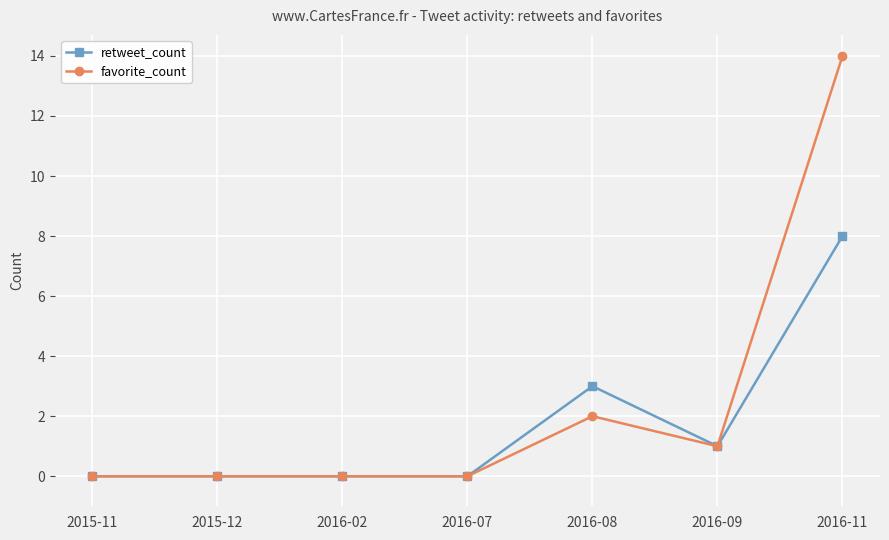

What is the label of the 6th point from the left?

2016-09